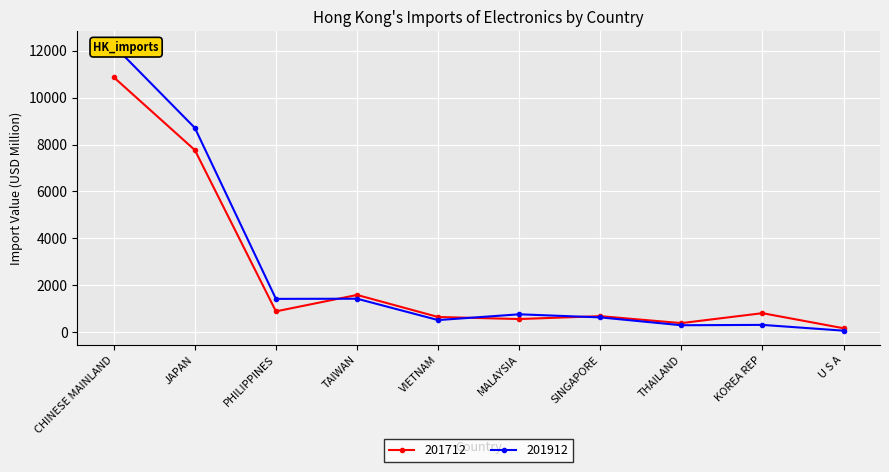

What is the approximate value of 201912 at KOREA REP?

310.7